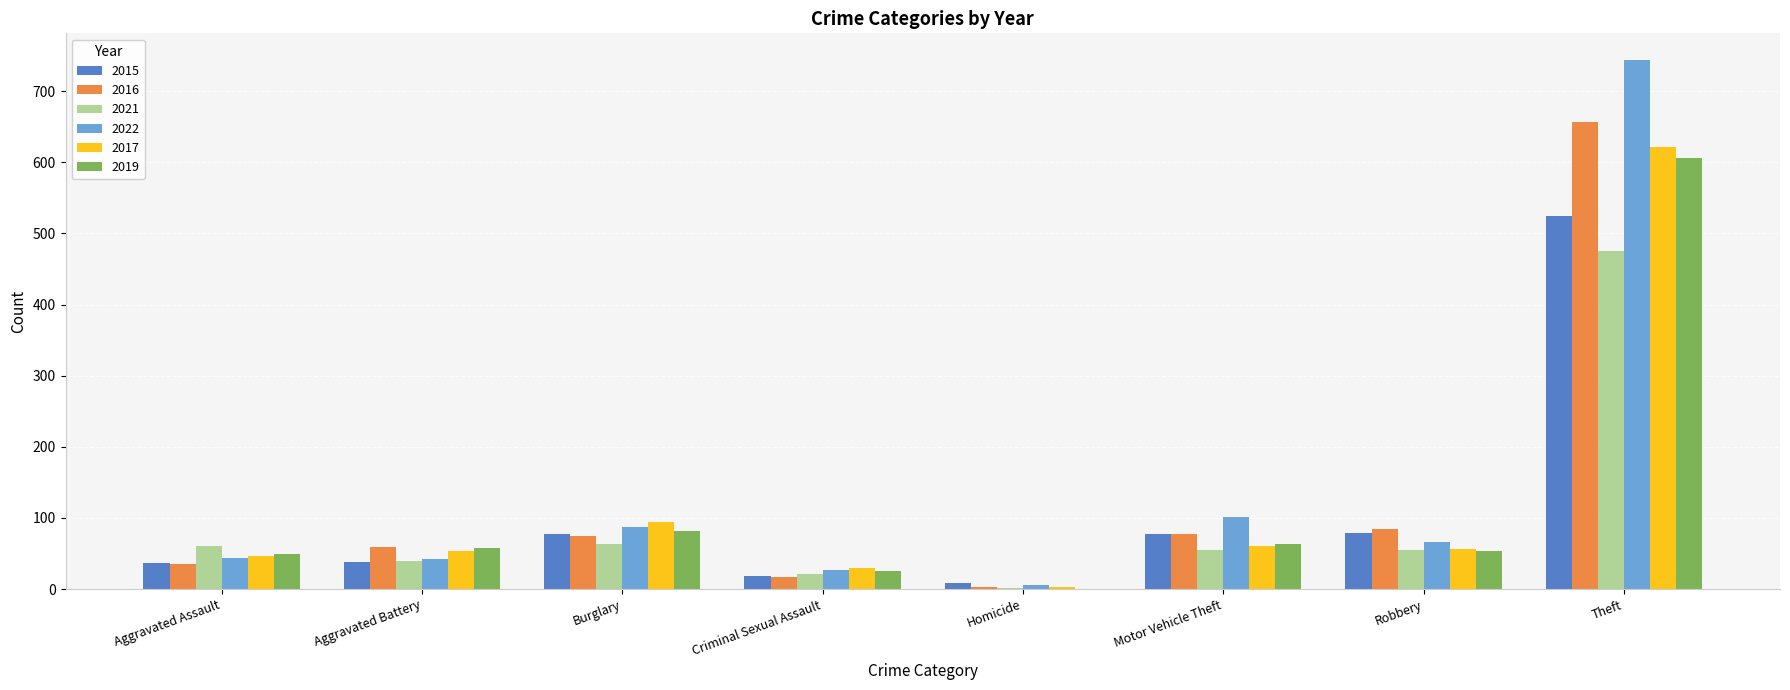

What are all the series names shown in the legend?

2015, 2016, 2021, 2022, 2017, 2019